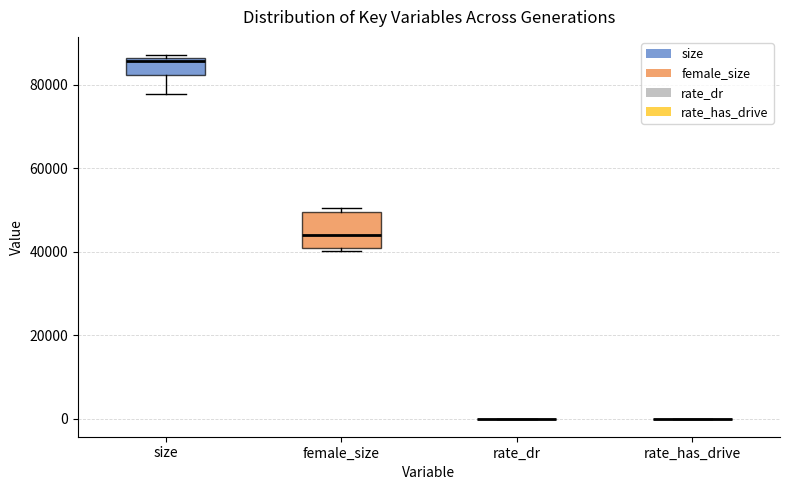

Comparing the boxes themselves (not the whiskers), which one is the tallest?

female_size